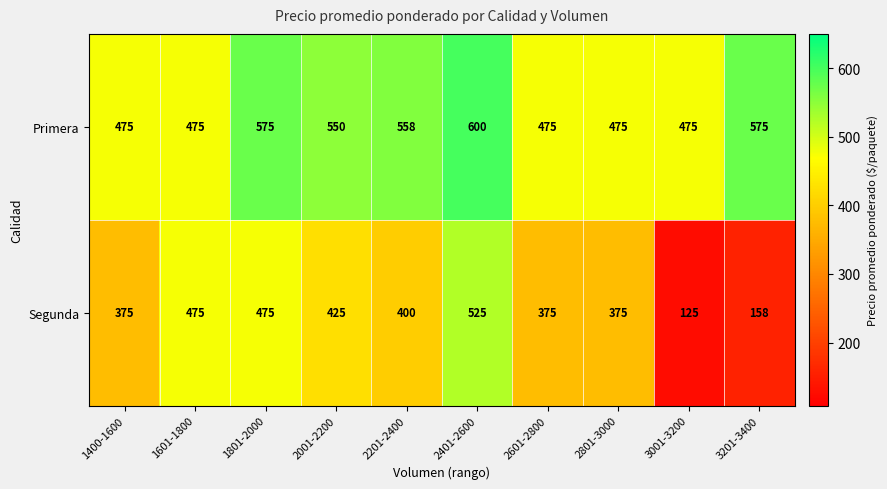

At which label is Primera closest to 537?

2001-2200